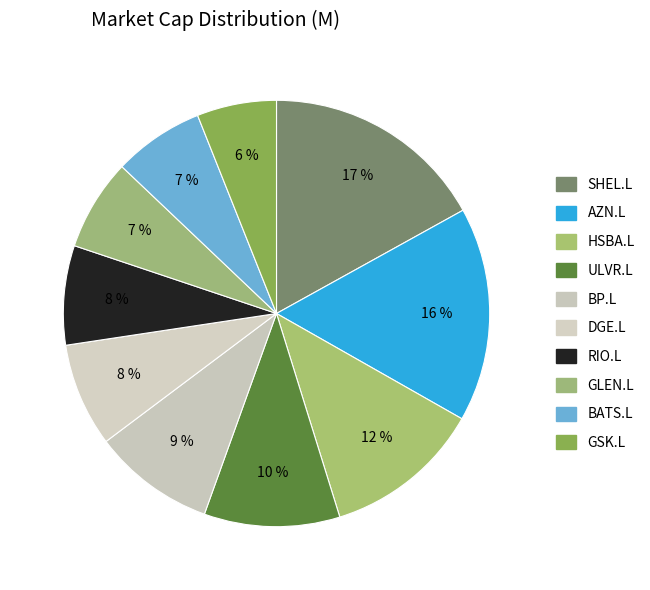

Count the number of slices in the pie.

10